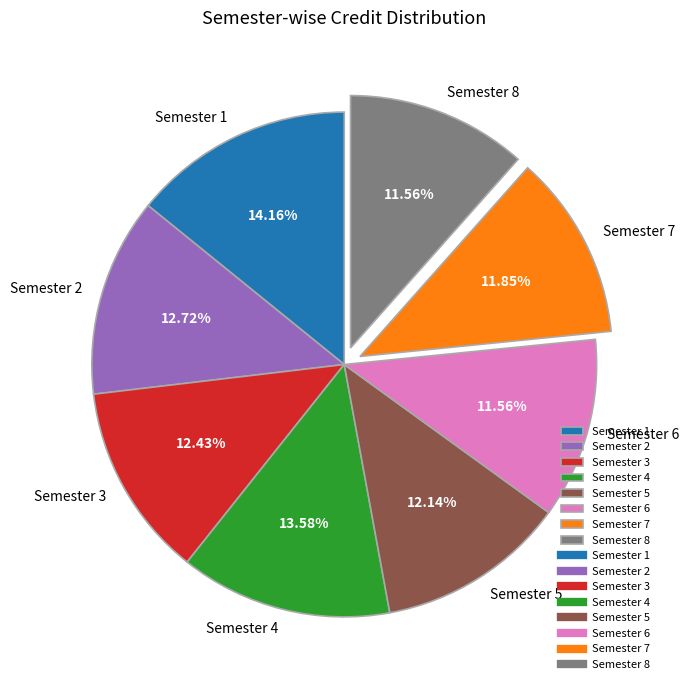

Does any single category account for the majority?

No